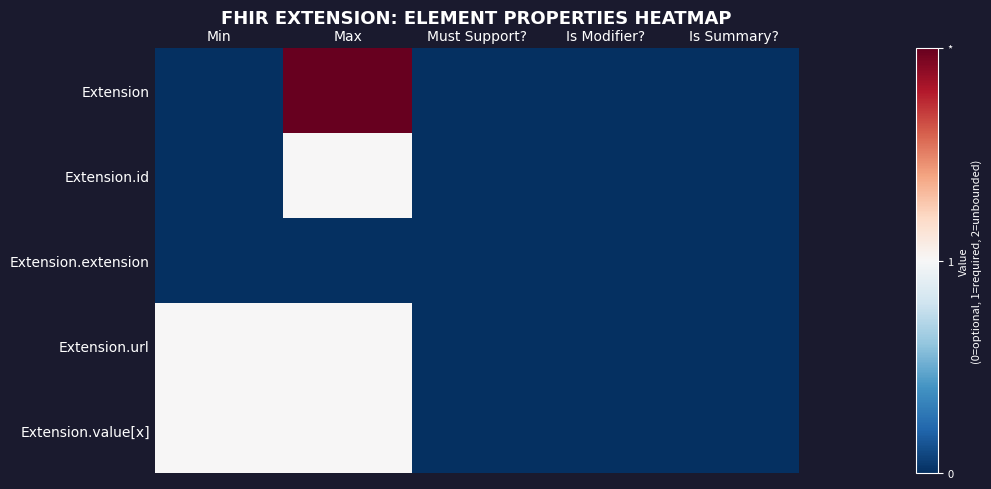

Reading left to right, transcribe all the data shown in this chart.

Extension: Min=0	Max=2	Must Support?=0	Is Modifier?=0	Is Summary?=0
Extension.id: Min=0	Max=1	Must Support?=0	Is Modifier?=0	Is Summary?=0
Extension.extension: Min=0	Max=0	Must Support?=0	Is Modifier?=0	Is Summary?=0
Extension.url: Min=1	Max=1	Must Support?=0	Is Modifier?=0	Is Summary?=0
Extension.value[x]: Min=1	Max=1	Must Support?=0	Is Modifier?=0	Is Summary?=0